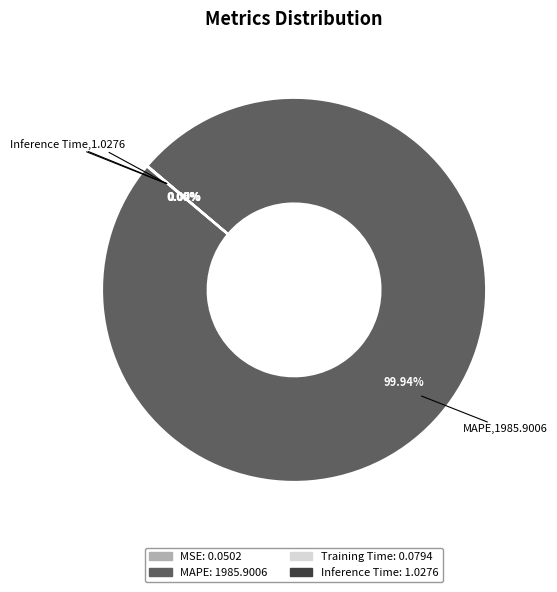

True or false: MAPE accounts for 100% of the total.

True